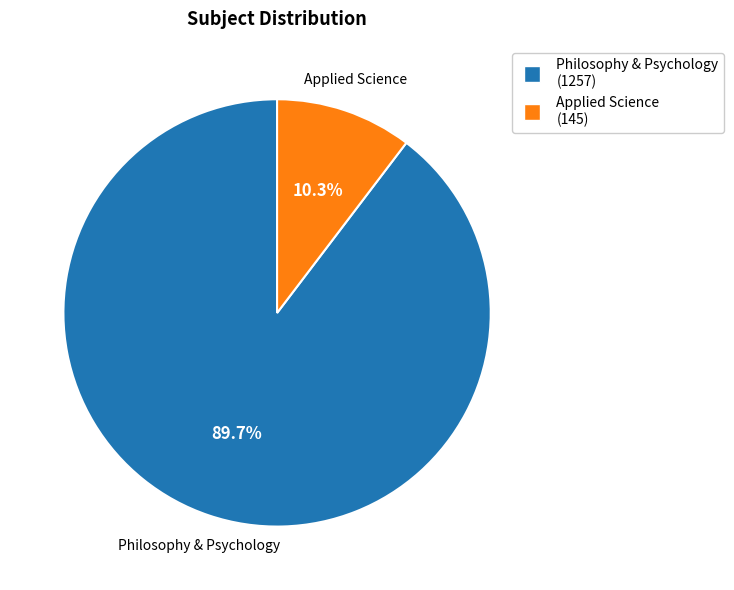

Is there a majority slice in this chart?

Yes